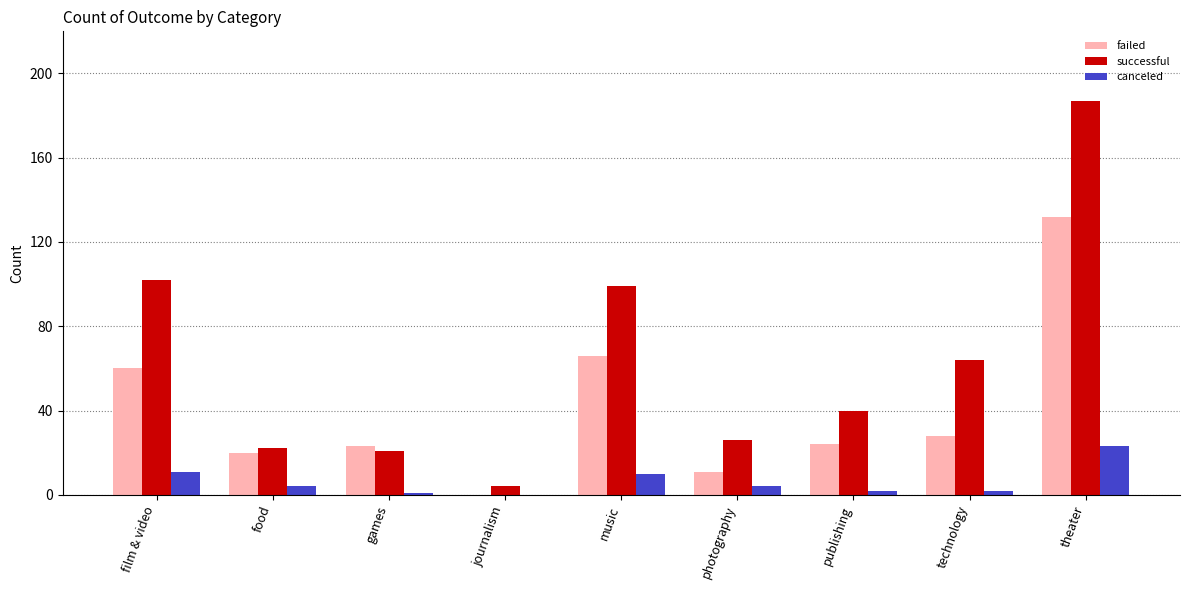

What is the total value across all series at journalism?

4